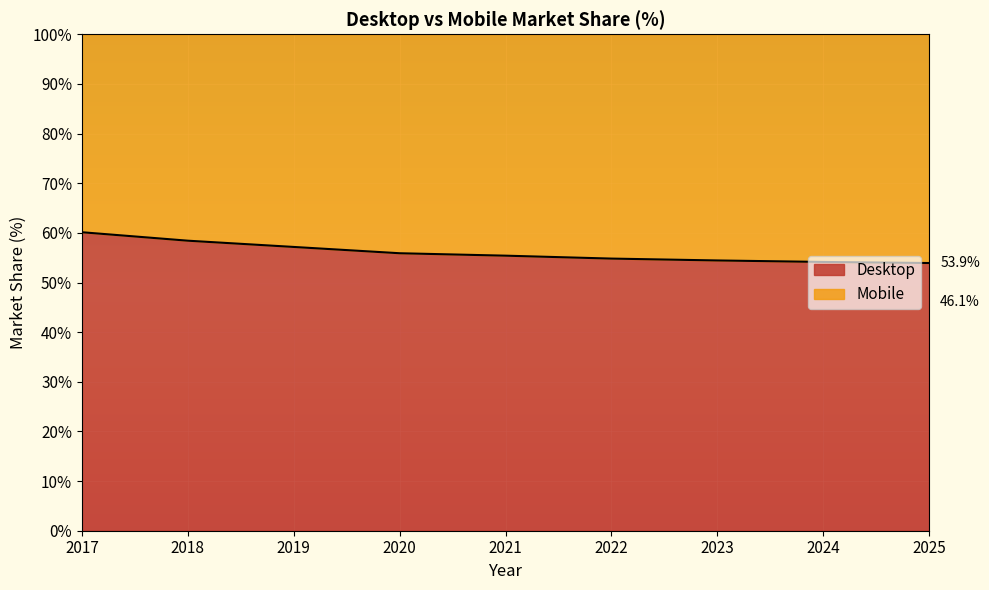

What is the sum of the values at 2022 and 2018?

113.2